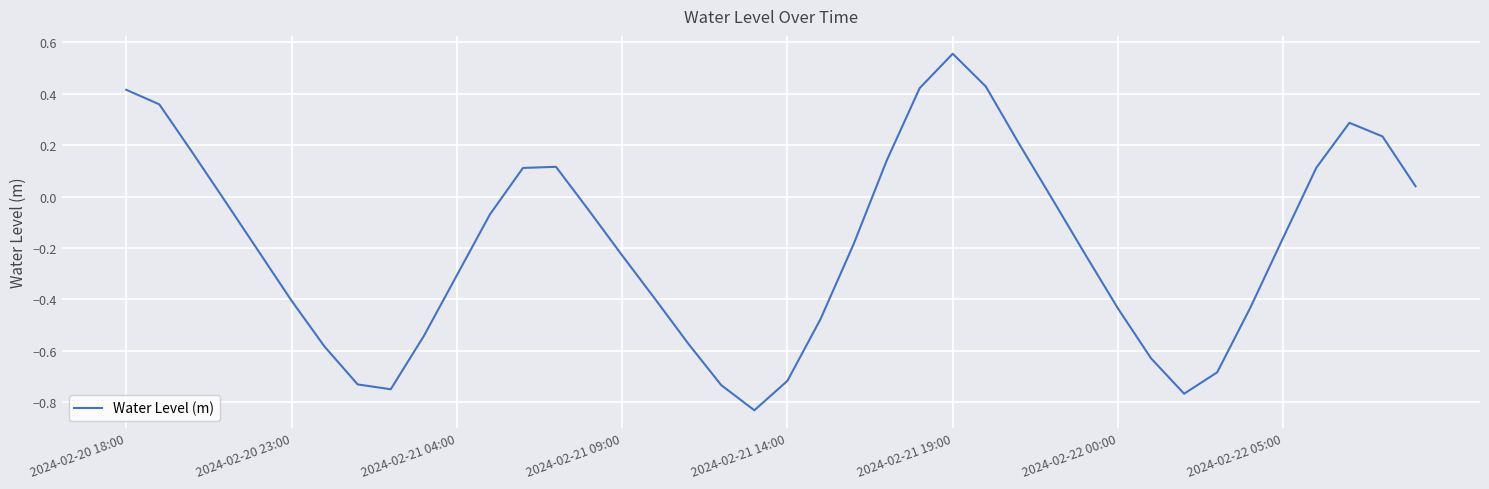

What is the difference between the maximum and minimum values?

1.4